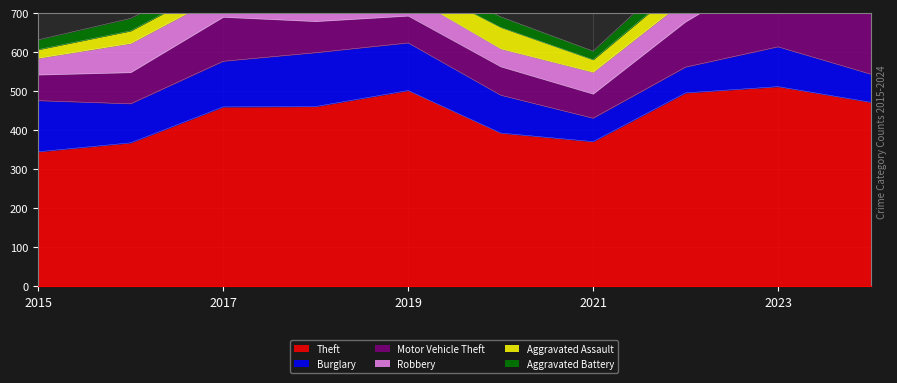

Where is the first local maximum for Aggravated Battery?

2016